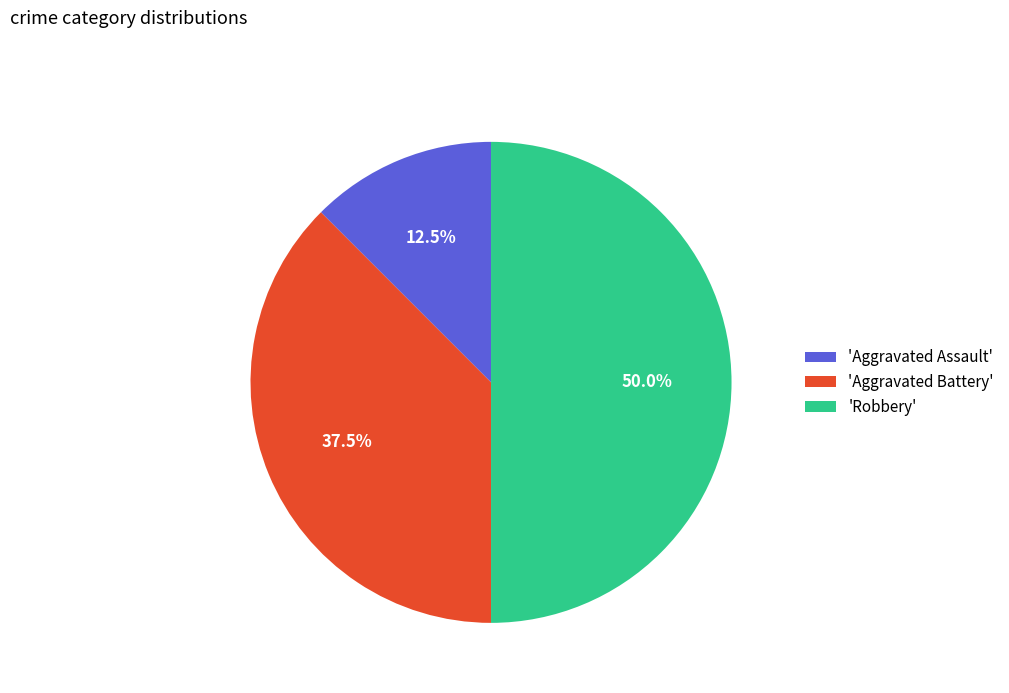

What percentage do 'Aggravated Battery' and 'Robbery' together represent?

87.5%